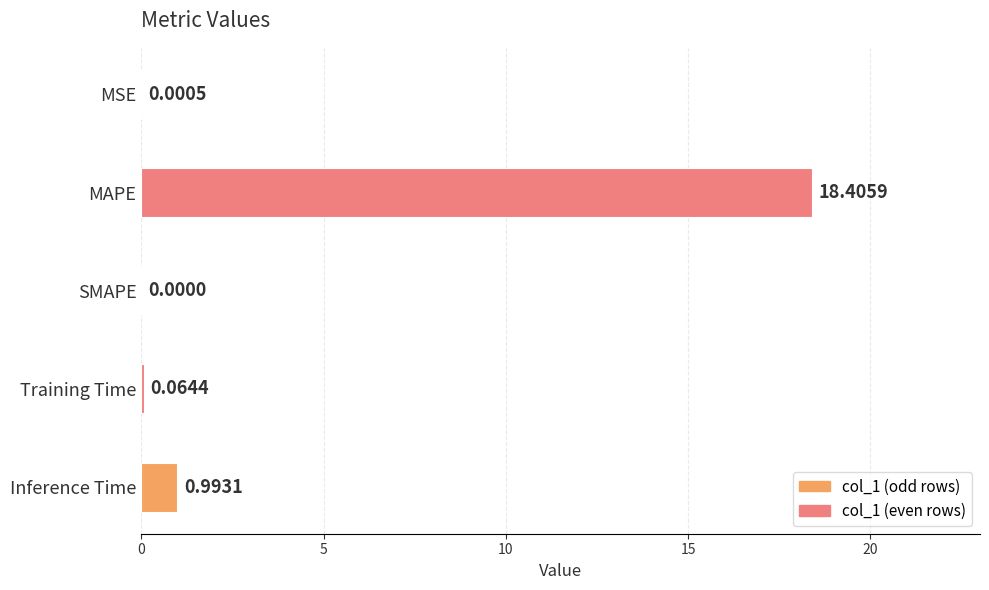

How many positive values are there?

4